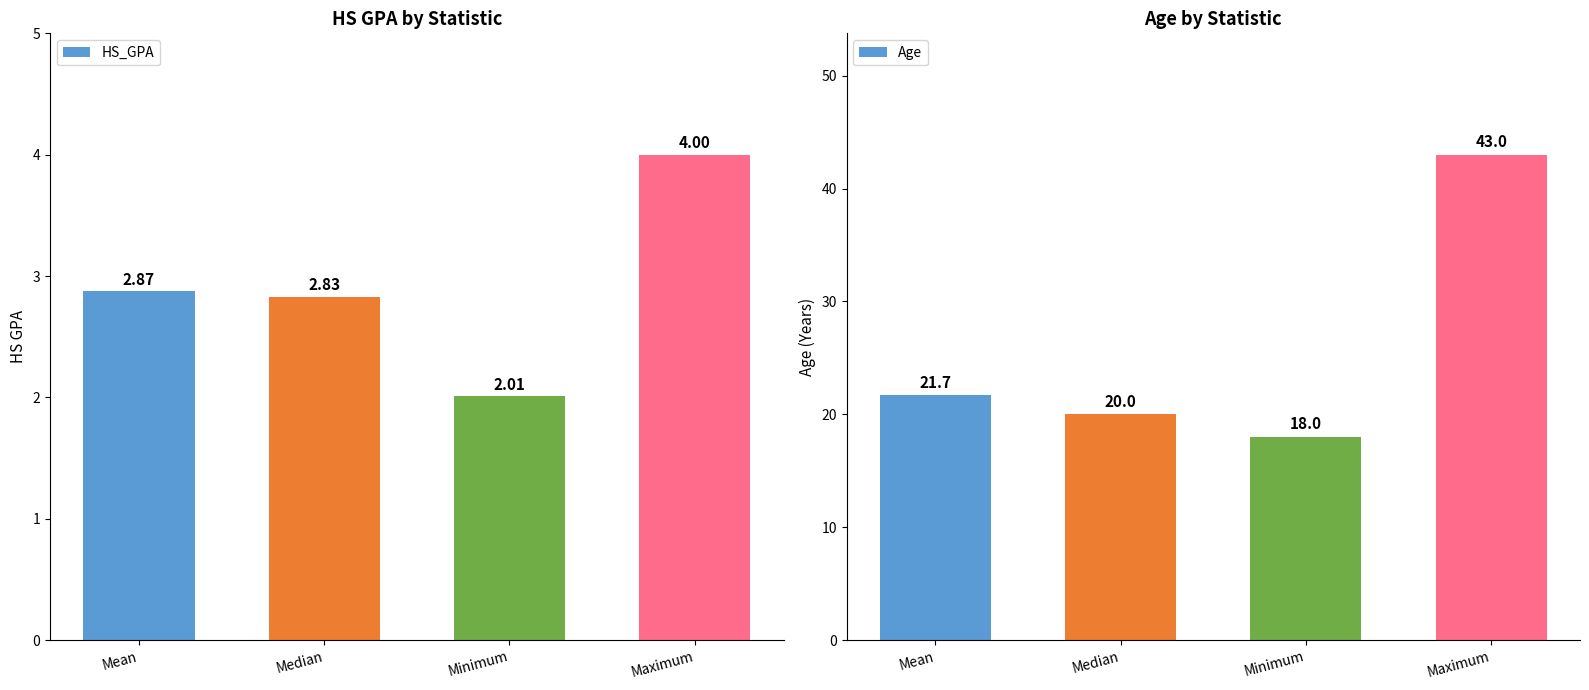

At which label does Age reach its peak?

Maximum